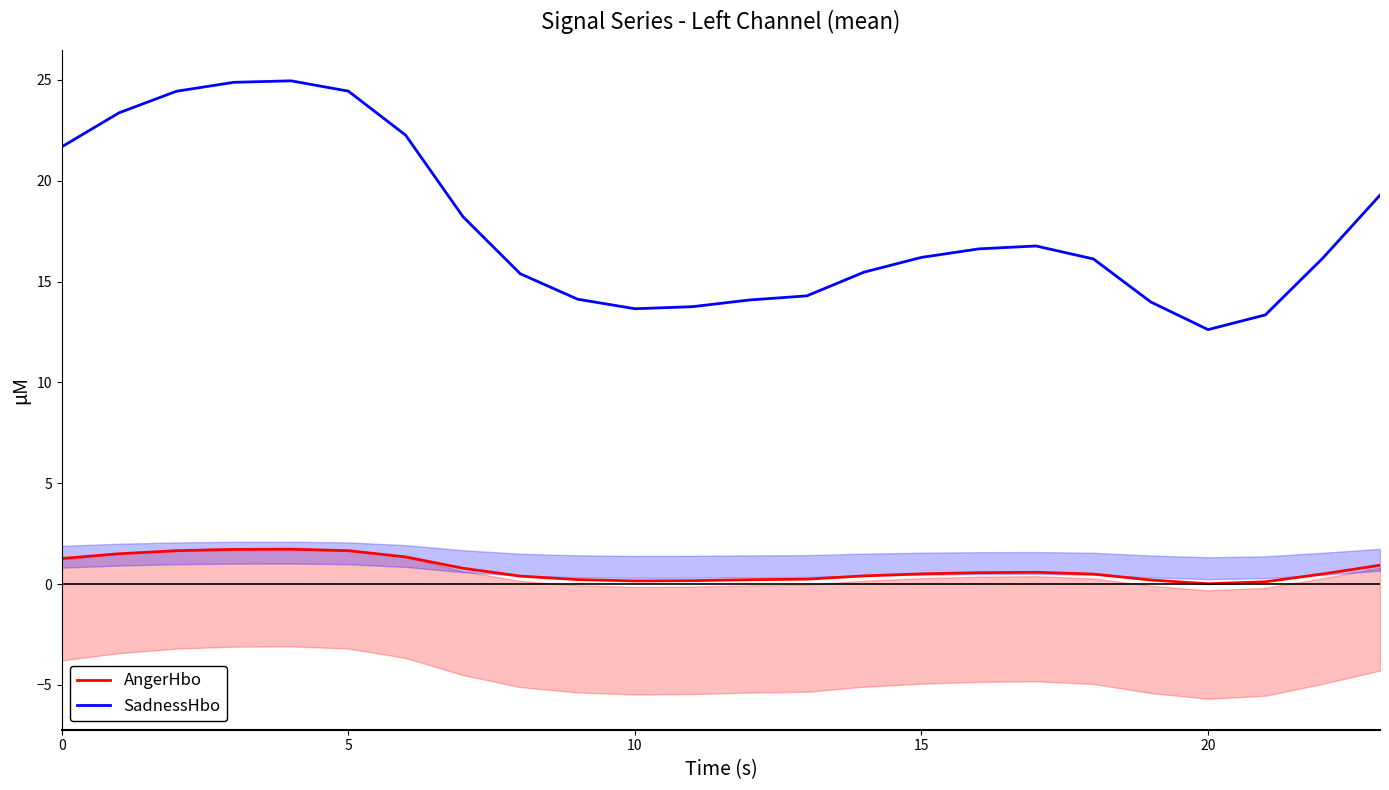

Does the chart display data point markers on the line(s)?

No